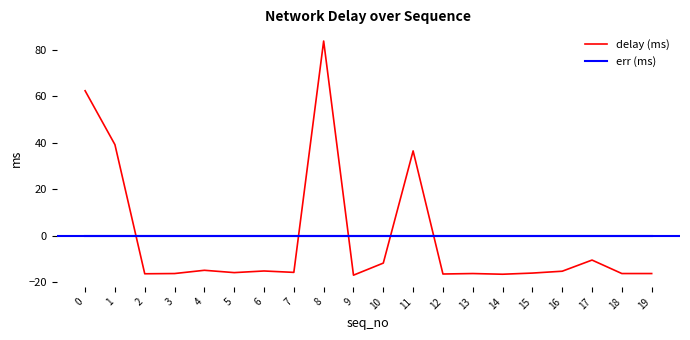

How many intersections are there between delay (ms) and err (ms)?

5